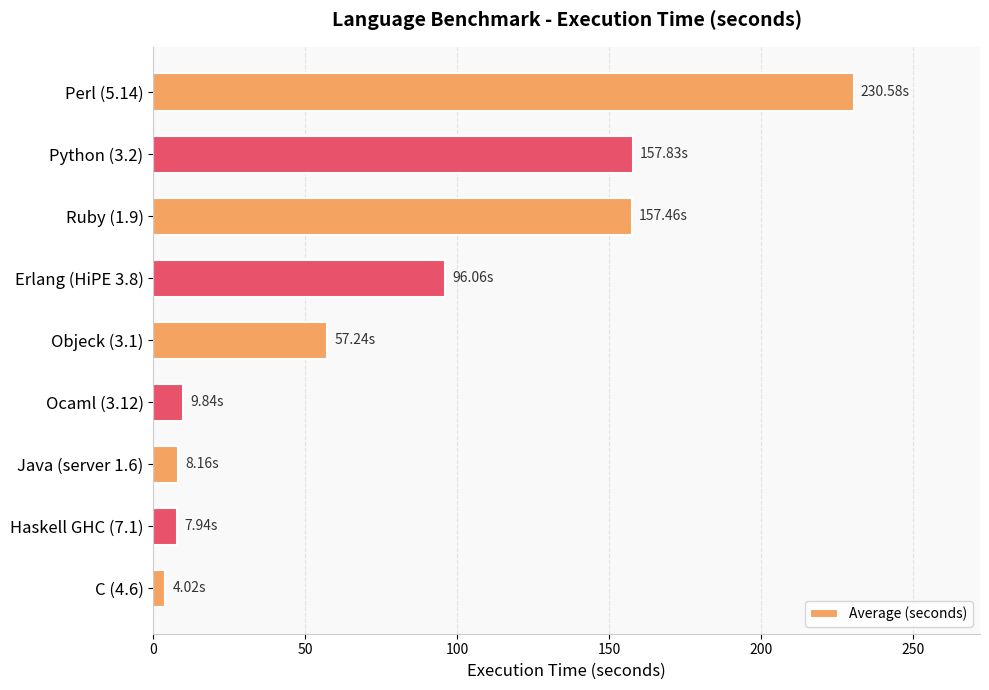

How many values are below 57?

4